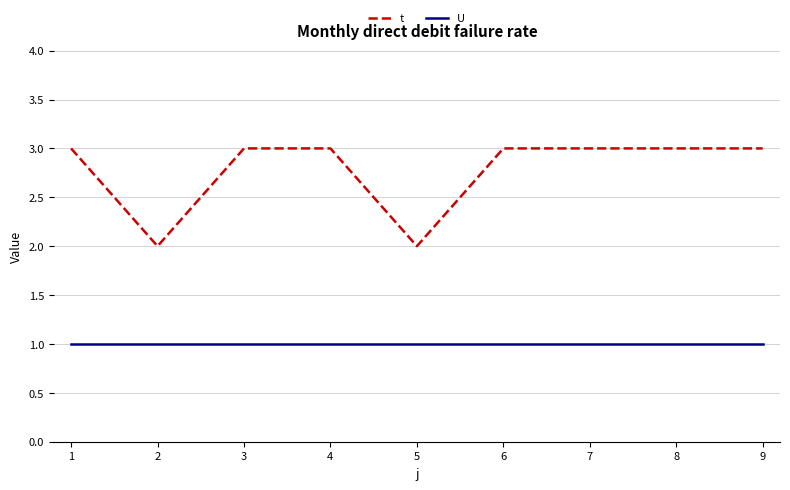

At how many categories does at least one series exceed 1?

9